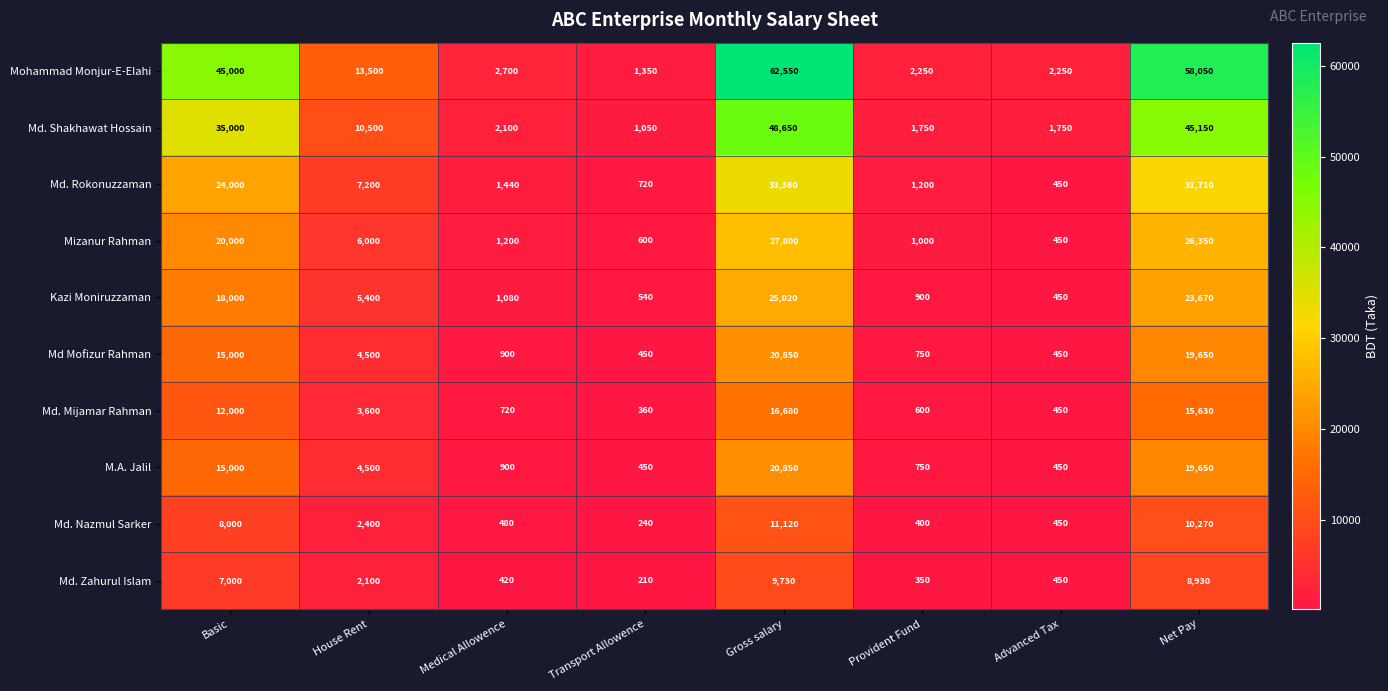

Where does the Md. Rokonuzzaman series first go above 7200?

Basic